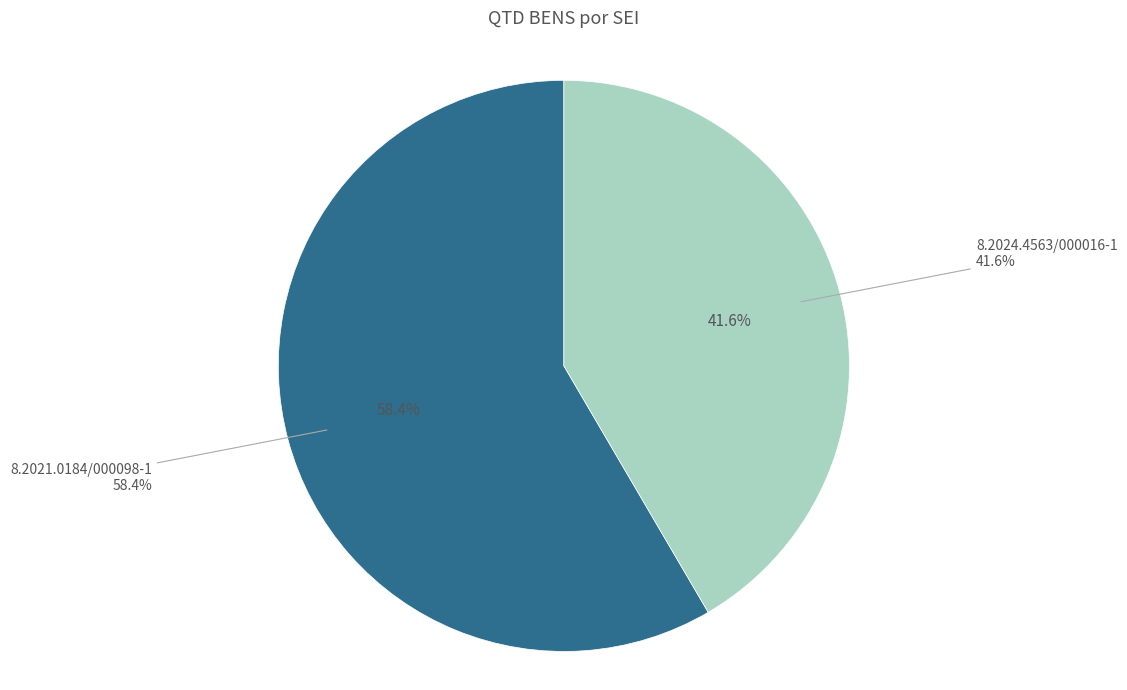

To the nearest percent, what portion does 8.2021.0184/000098-1 represent?

58%